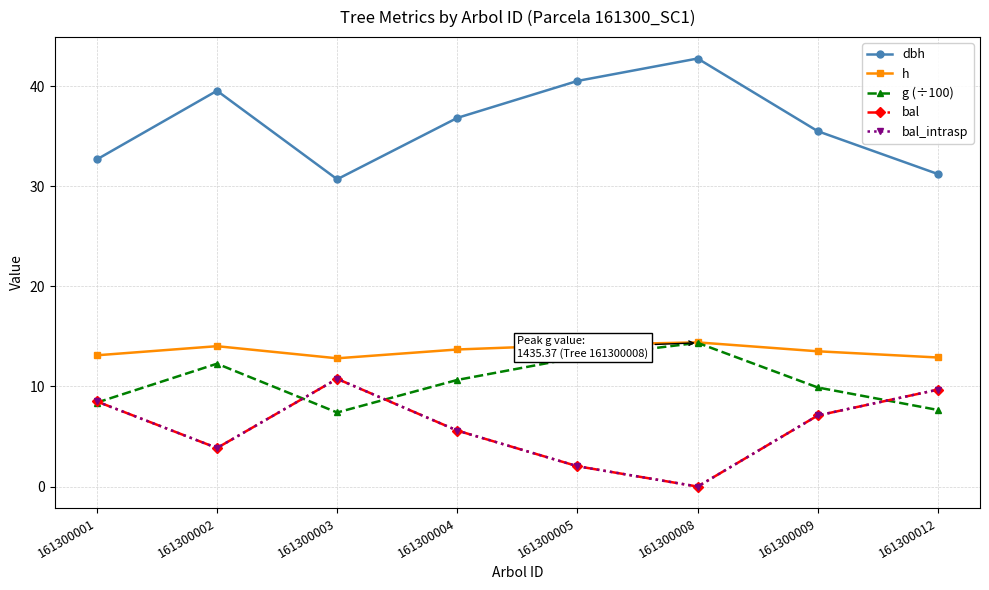

At which category is the sum across all series the highest?

161300002